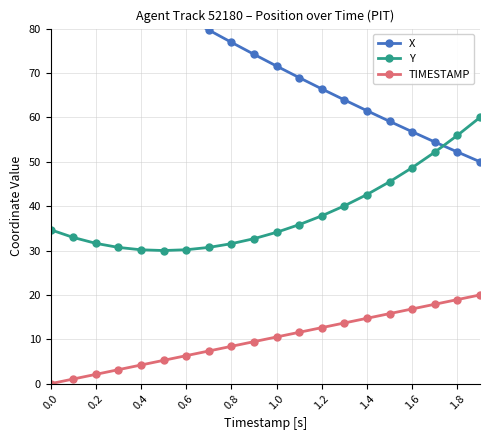

Is it true that Y equals 75.1 at 1.8?

False